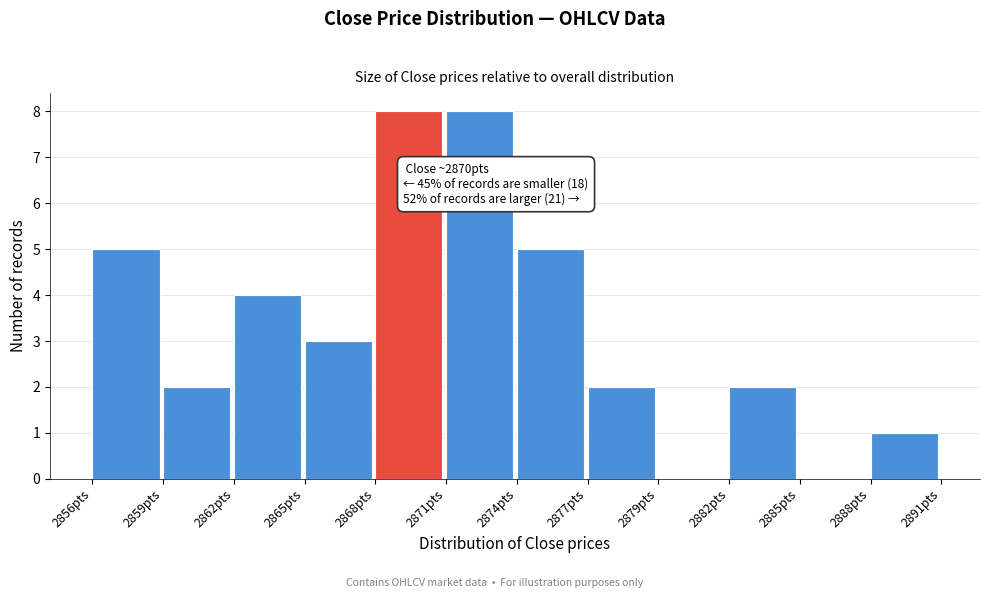

Reading right to left, extract all data points from this chart.

2888pts=1	2885pts=0	2882pts=2	2879pts=0	2877pts=2	2874pts=5	2871pts=8	2868pts=8	2865pts=3	2862pts=4	2859pts=2	2856pts=5